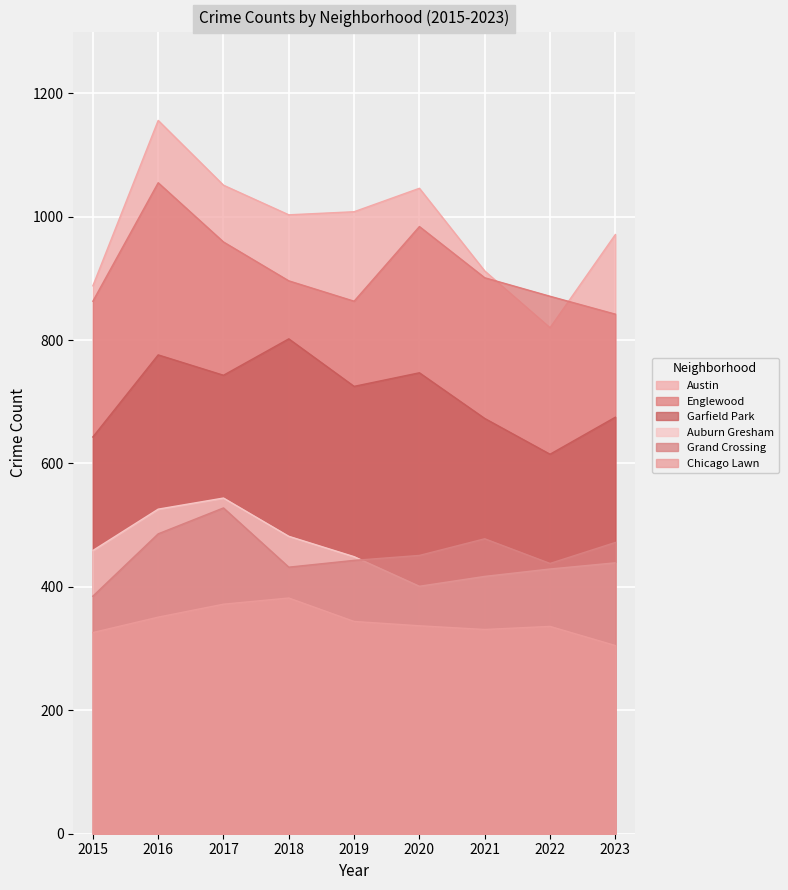

How many distinct data groups are displayed?

6